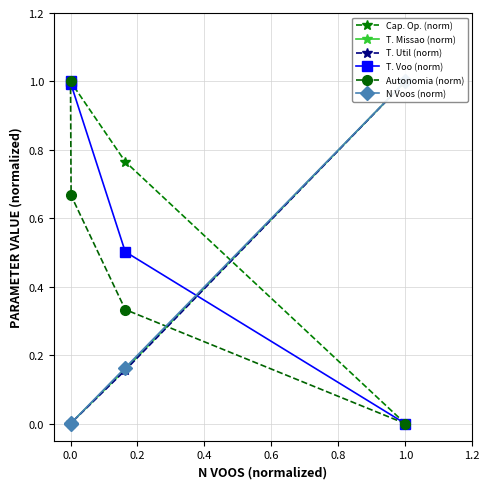

What is the maximum value for Cap. Op. (norm)?

1.0